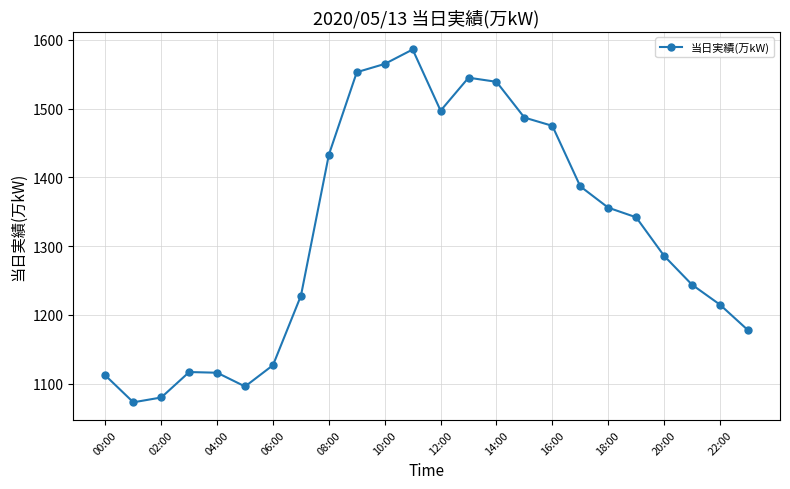

What is the value of the 7th point from the left?

1127